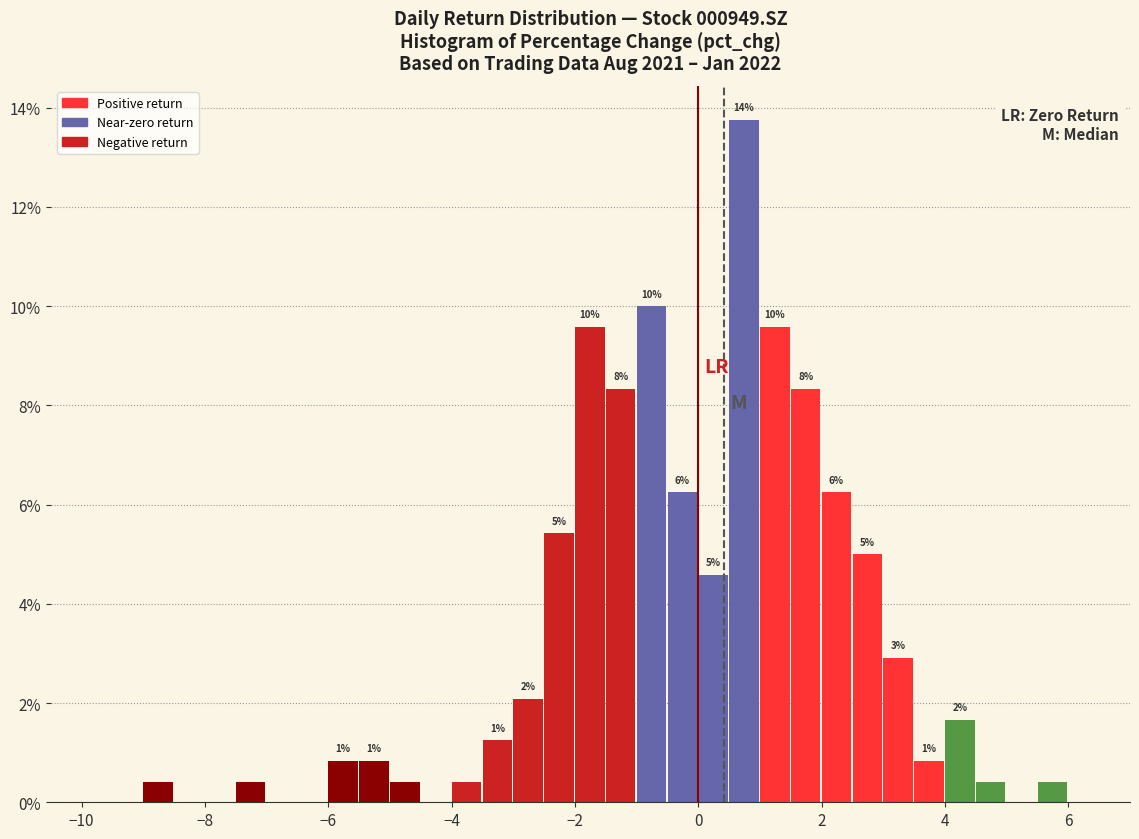

Read against the x-axis, roughly where is the centre of the tallest bar?

0.8